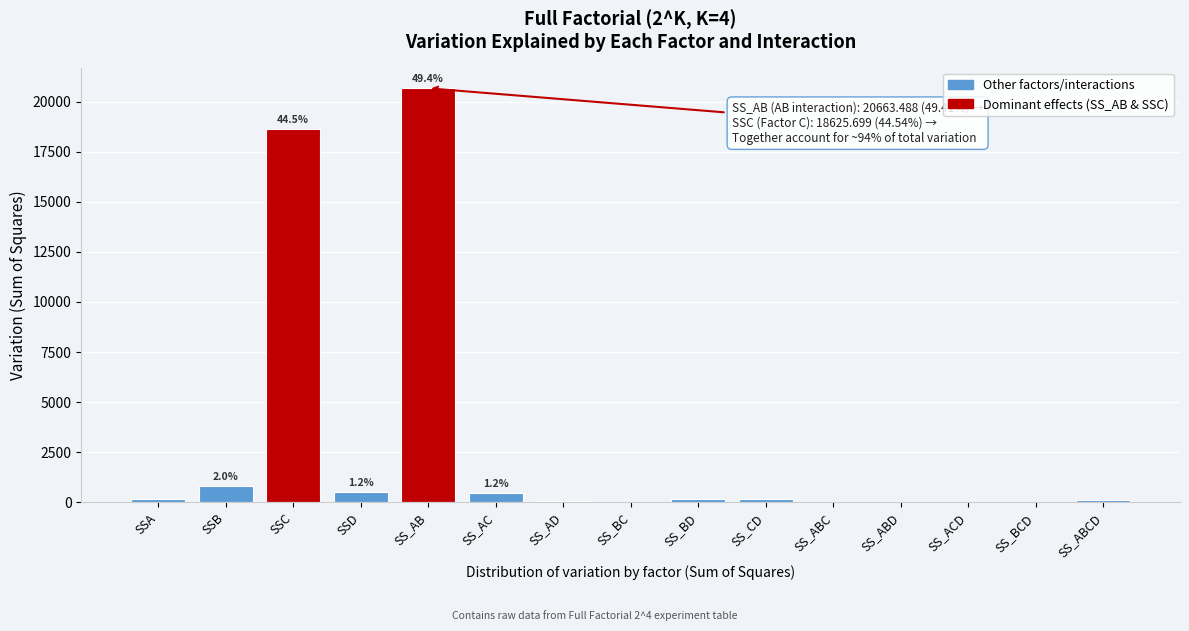

What is the maximum value shown in the chart?

20663.5